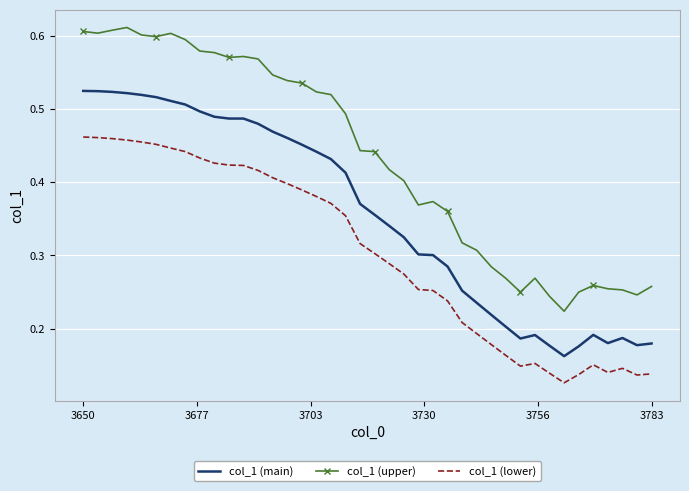

Which series has the largest total across all categories?

col_1 (upper)